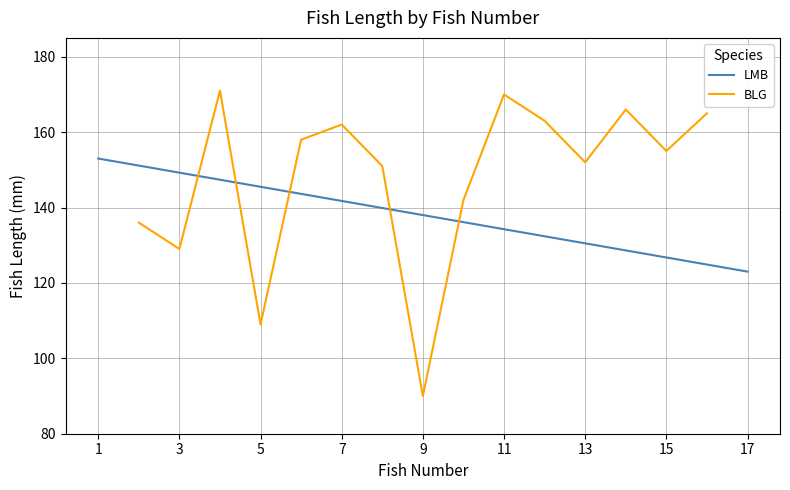

What is the maximum value for BLG?

171